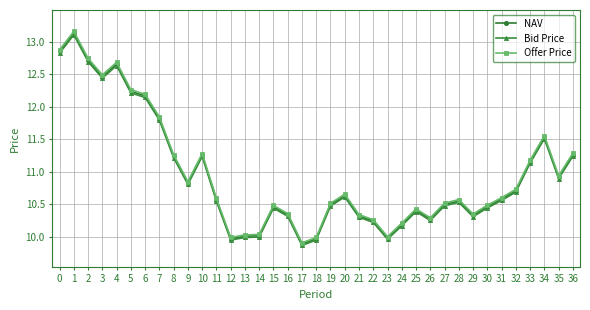

What is the total value across all series at 34?

34.6